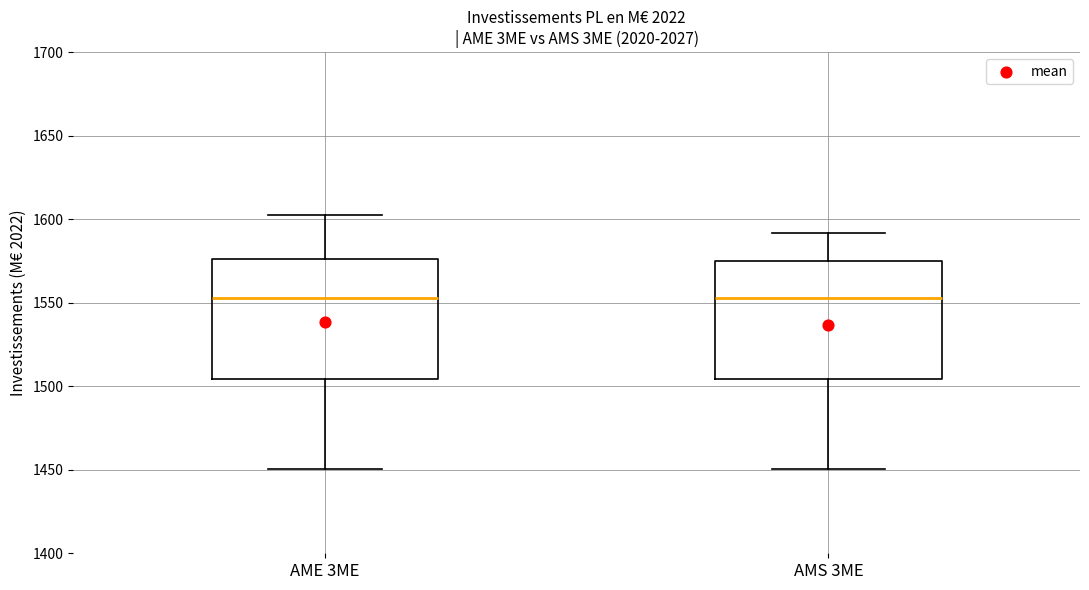

Where does the median line of the box for AME 3ME sit on the y-axis? The values are not printed on the chart, so give them approximately, as read against the axis.

1555